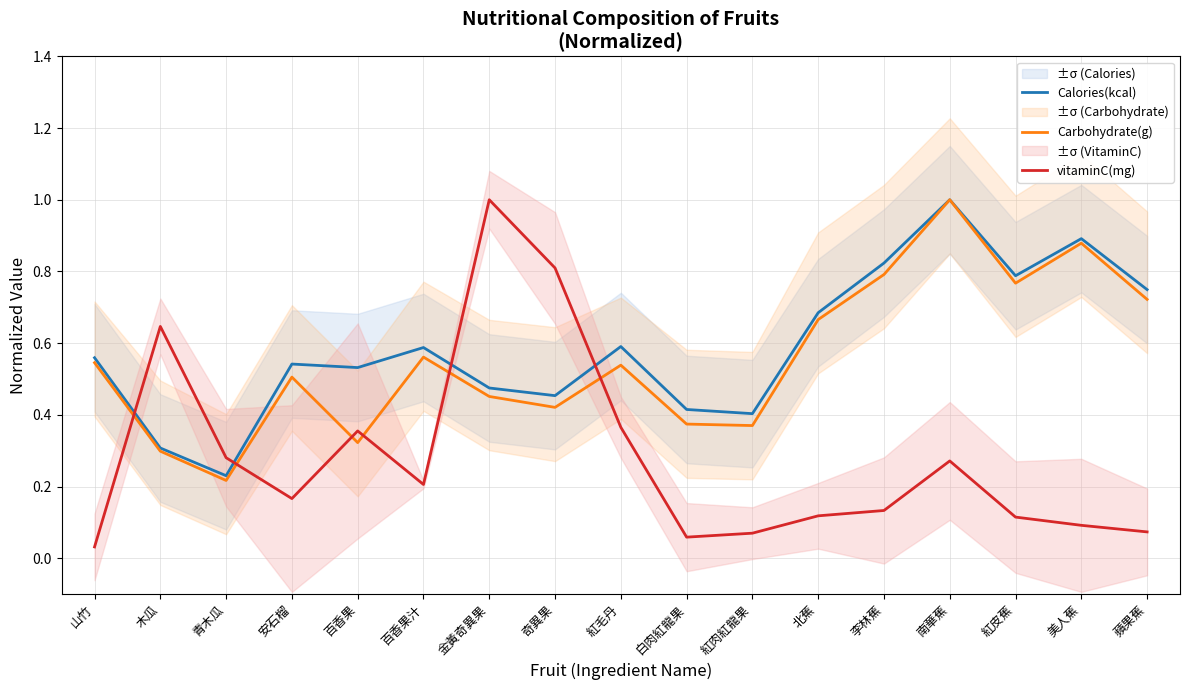

What is the label of the 8th point from the right?

白肉紅龍果